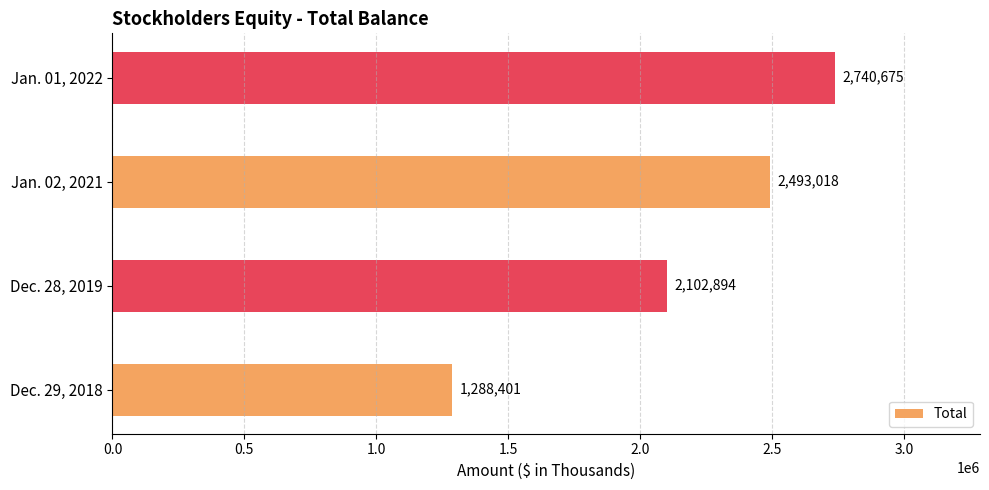

The value at Dec. 28, 2019 is 1027987. True or false?

False